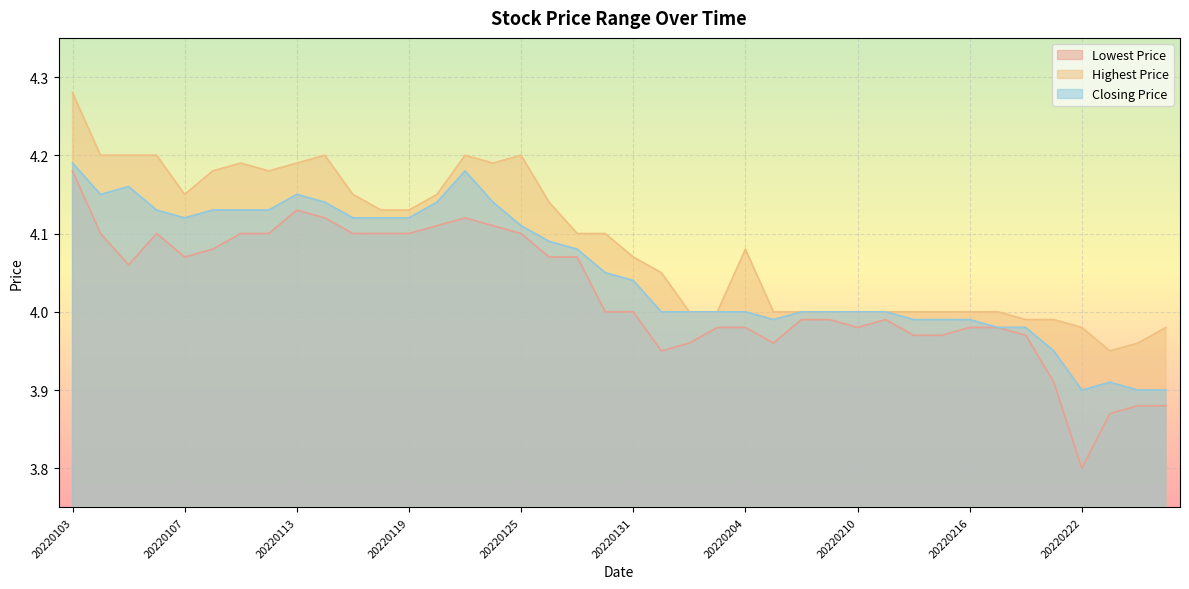

At how many categories does at least one series exceed 4?

23